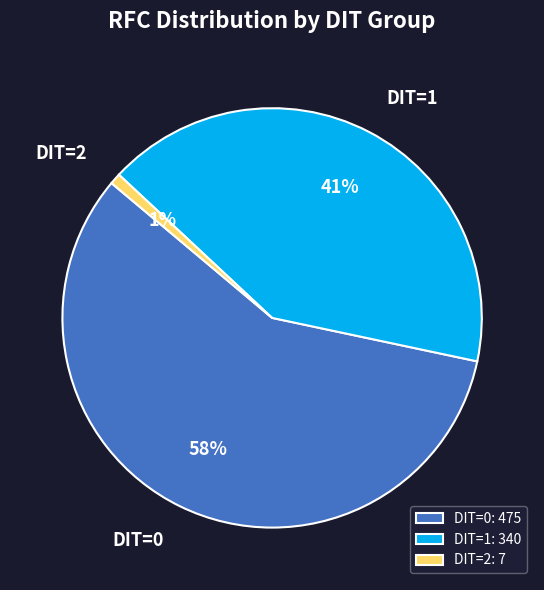

How many segments does this pie chart have?

3